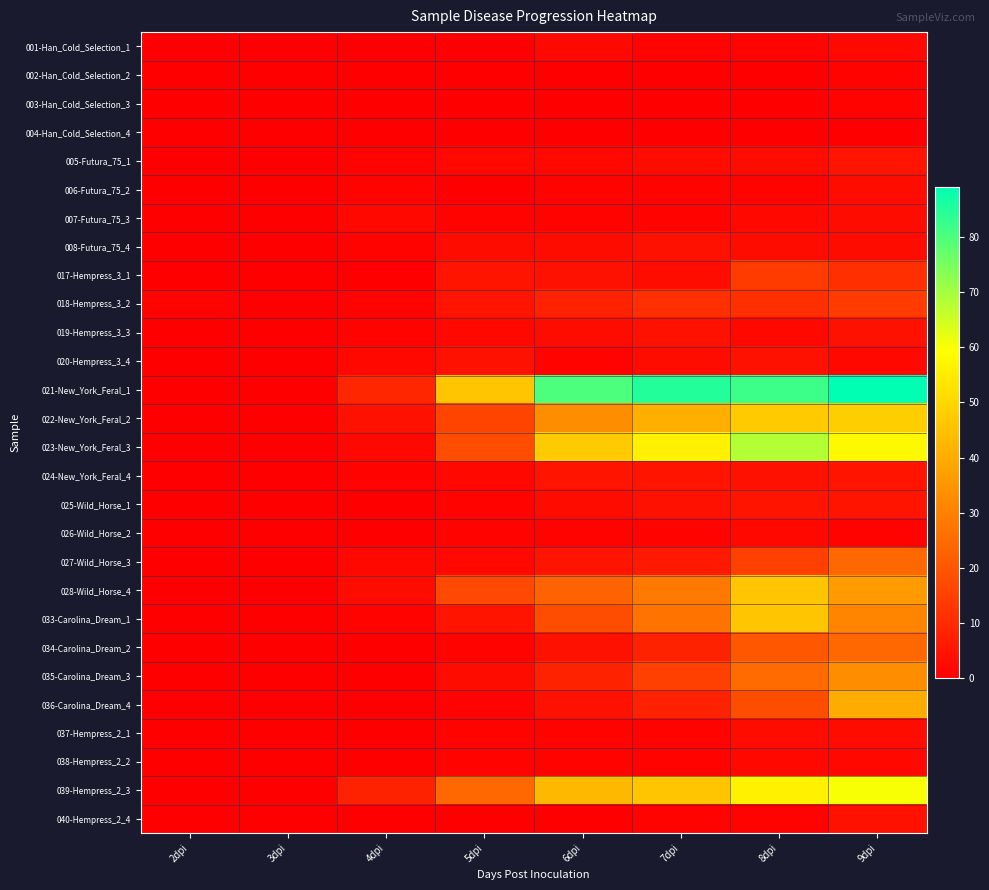

Reading right to left, what are all the values shown in this chart?

001-Han_Cold_Selection_1: 9dpi=2	8dpi=1	7dpi=1	6dpi=2	5dpi=0	4dpi=0	3dpi=0	2dpi=0
002-Han_Cold_Selection_2: 9dpi=1	8dpi=0	7dpi=0	6dpi=0	5dpi=0	4dpi=0	3dpi=0	2dpi=0
003-Han_Cold_Selection_3: 9dpi=1	8dpi=0	7dpi=0	6dpi=0	5dpi=0	4dpi=0	3dpi=0	2dpi=0
004-Han_Cold_Selection_4: 9dpi=0	8dpi=0	7dpi=0	6dpi=0	5dpi=0	4dpi=0	3dpi=0	2dpi=0
005-Futura_75_1: 9dpi=5	8dpi=3	7dpi=3	6dpi=2	5dpi=2	4dpi=1	3dpi=0	2dpi=0
006-Futura_75_2: 9dpi=3	8dpi=1	7dpi=1	6dpi=1	5dpi=0	4dpi=1	3dpi=0	2dpi=0
007-Futura_75_3: 9dpi=3	8dpi=2	7dpi=1	6dpi=1	5dpi=1	4dpi=2	3dpi=0	2dpi=0
008-Futura_75_4: 9dpi=3	8dpi=3	7dpi=4	6dpi=3	5dpi=3	4dpi=1	3dpi=0	2dpi=0
017-Hempress_3_1: 9dpi=11	8dpi=14	7dpi=3	6dpi=4	5dpi=5	4dpi=0	3dpi=0	2dpi=0
018-Hempress_3_2: 9dpi=14	8dpi=11	7dpi=11	6dpi=8	5dpi=5	4dpi=1	3dpi=0	2dpi=1
019-Hempress_3_3: 9dpi=4	8dpi=2	7dpi=4	6dpi=3	5dpi=2	4dpi=1	3dpi=0	2dpi=0
020-Hempress_3_4: 9dpi=2	8dpi=4	7dpi=3	6dpi=1	5dpi=4	4dpi=2	3dpi=0	2dpi=0
021-New_York_Feral_1: 9dpi=89	8dpi=82	7dpi=85	6dpi=80	5dpi=46	4dpi=9	3dpi=0	2dpi=0
022-New_York_Feral_2: 9dpi=48	8dpi=47	7dpi=41	6dpi=33	5dpi=16	4dpi=4	3dpi=0	2dpi=0
023-New_York_Feral_3: 9dpi=58	8dpi=68	7dpi=56	6dpi=47	5dpi=18	4dpi=2	3dpi=0	2dpi=0
024-New_York_Feral_4: 9dpi=5	8dpi=4	7dpi=5	6dpi=5	5dpi=2	4dpi=1	3dpi=0	2dpi=0
025-Wild_Horse_1: 9dpi=5	8dpi=5	7dpi=4	6dpi=3	5dpi=1	4dpi=0	3dpi=0	2dpi=0
026-Wild_Horse_2: 9dpi=1	8dpi=2	7dpi=1	6dpi=1	5dpi=1	4dpi=0	3dpi=0	2dpi=0
027-Wild_Horse_3: 9dpi=24	8dpi=15	7dpi=6	6dpi=5	5dpi=2	4dpi=2	3dpi=0	2dpi=0
028-Wild_Horse_4: 9dpi=36	8dpi=46	7dpi=28	6dpi=23	5dpi=17	4dpi=3	3dpi=0	2dpi=0
033-Carolina_Dream_1: 9dpi=31	8dpi=46	7dpi=27	6dpi=18	5dpi=5	4dpi=1	3dpi=0	2dpi=0
034-Carolina_Dream_2: 9dpi=24	8dpi=20	7dpi=8	6dpi=4	5dpi=1	4dpi=0	3dpi=0	2dpi=0
035-Carolina_Dream_3: 9dpi=33	8dpi=25	7dpi=15	6dpi=8	5dpi=3	4dpi=0	3dpi=0	2dpi=0
036-Carolina_Dream_4: 9dpi=40	8dpi=18	7dpi=8	6dpi=4	5dpi=1	4dpi=0	3dpi=0	2dpi=0
037-Hempress_2_1: 9dpi=3	8dpi=3	7dpi=1	6dpi=1	5dpi=1	4dpi=0	3dpi=0	2dpi=0
038-Hempress_2_2: 9dpi=2	8dpi=2	7dpi=1	6dpi=1	5dpi=1	4dpi=0	3dpi=0	2dpi=0
039-Hempress_2_3: 9dpi=60	8dpi=56	7dpi=46	6dpi=43	5dpi=24	4dpi=8	3dpi=0	2dpi=0
040-Hempress_2_4: 9dpi=4	8dpi=1	7dpi=1	6dpi=0	5dpi=0	4dpi=0	3dpi=0	2dpi=0